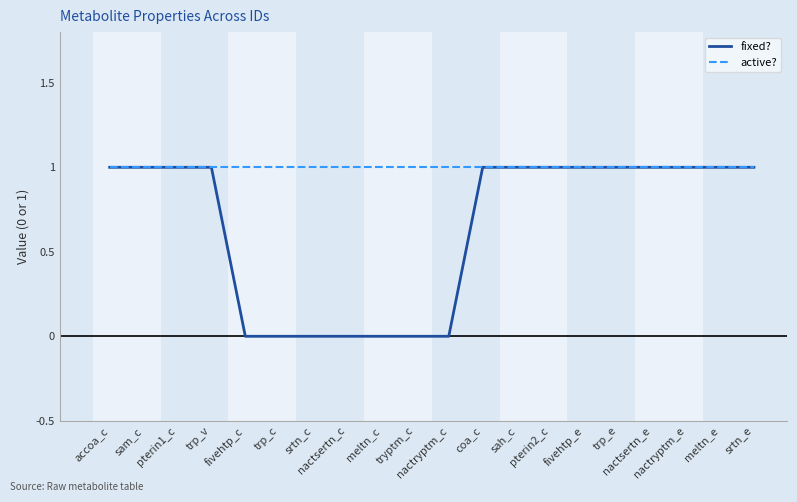

Which series has the widest spread of values?

fixed?